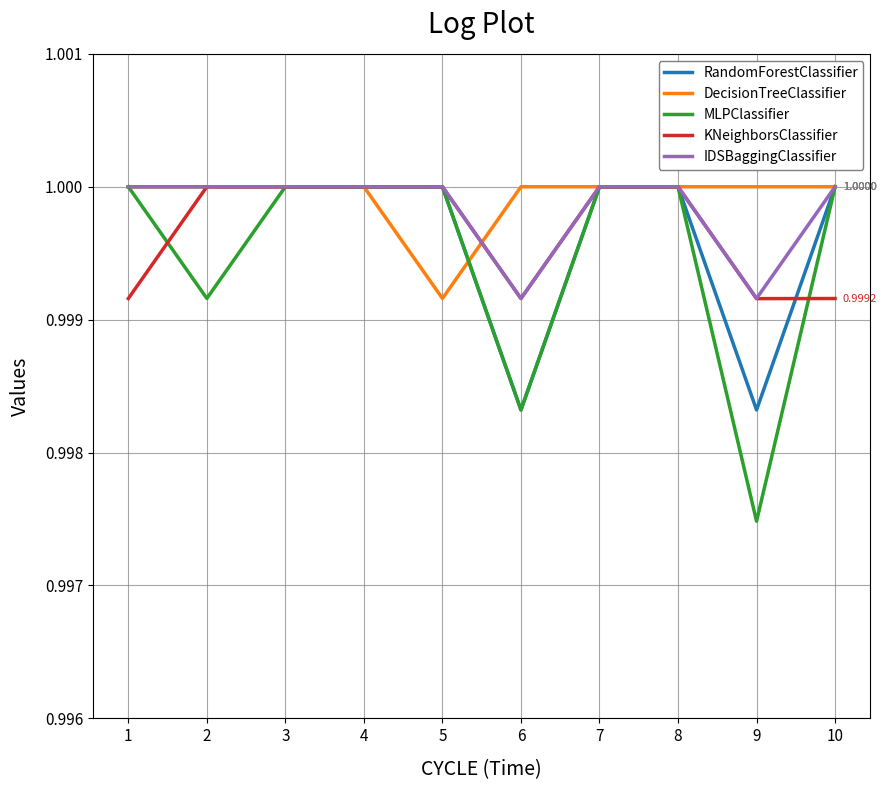

Between 2 and 4, which series saw the biggest shift?

MLPClassifier